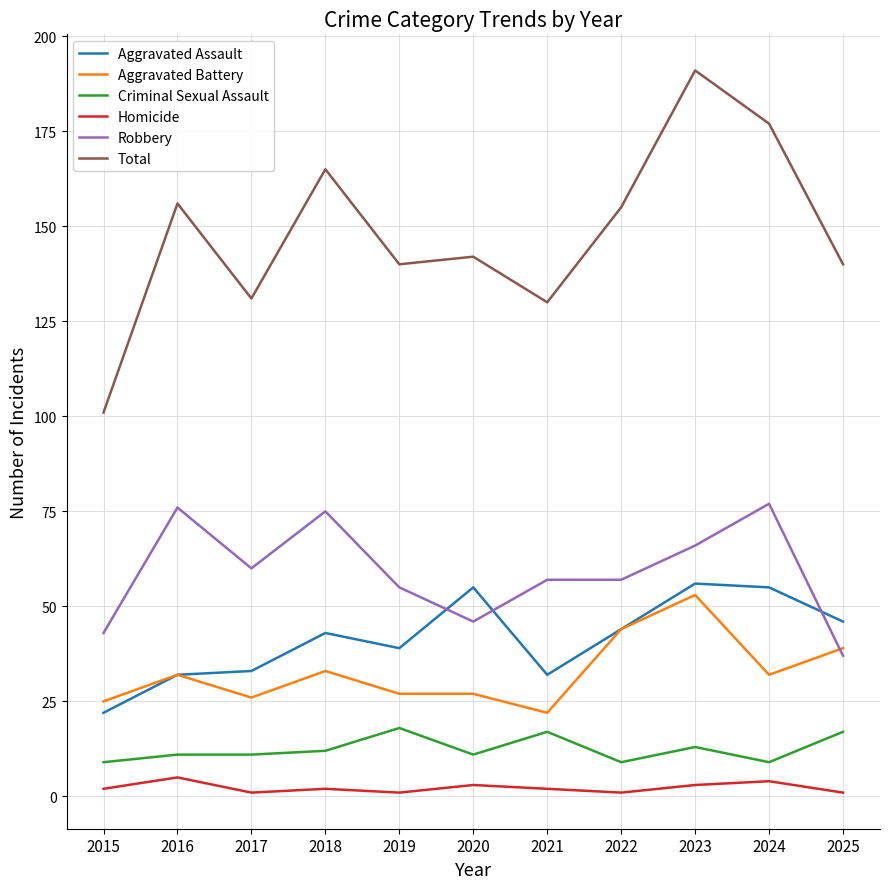

What is the approximate value of Aggravated Assault at 2018, to the nearest 10?

40